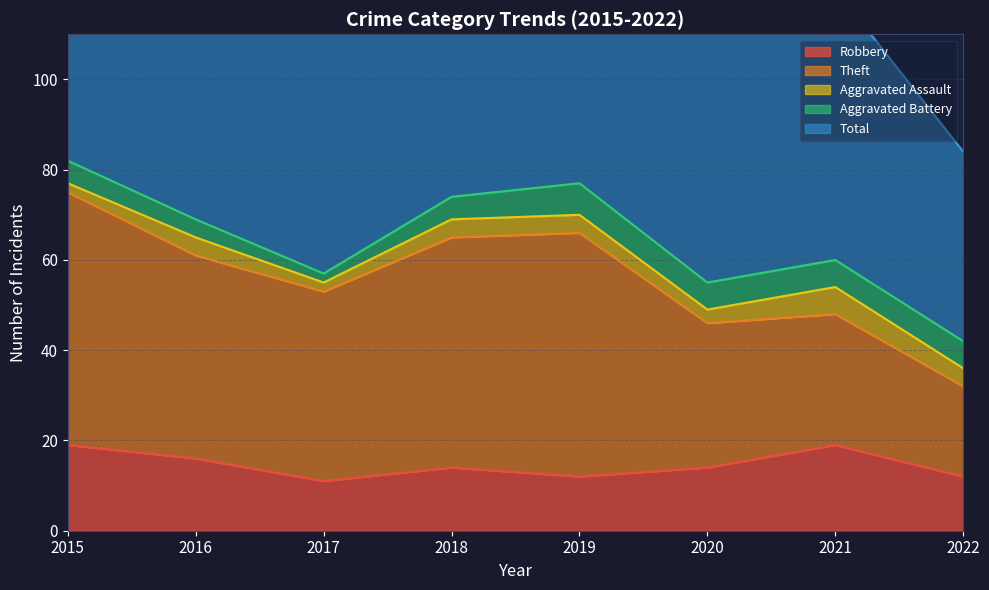

The value of Robbery at 2022 is 8. True or false?

False